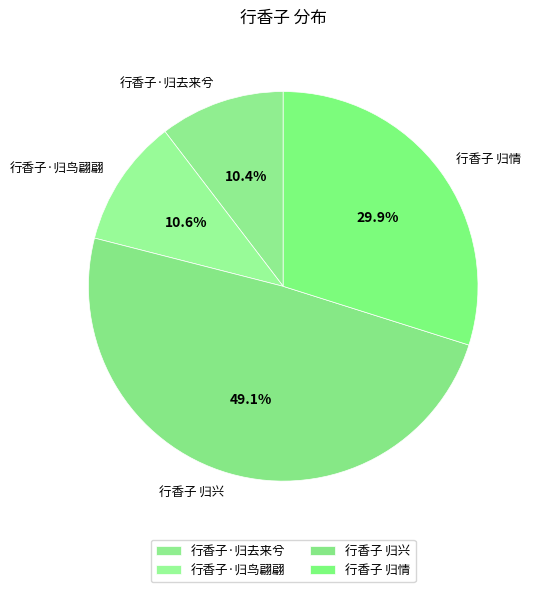

Combined, do 行香子 归兴 and 行香子 归情 account for over 50%?

Yes